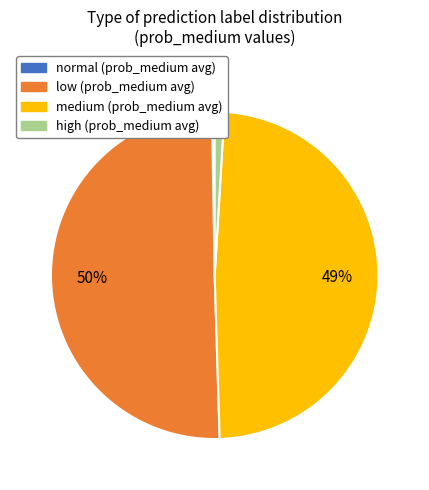

Is the sum of medium and low greater than half?

Yes